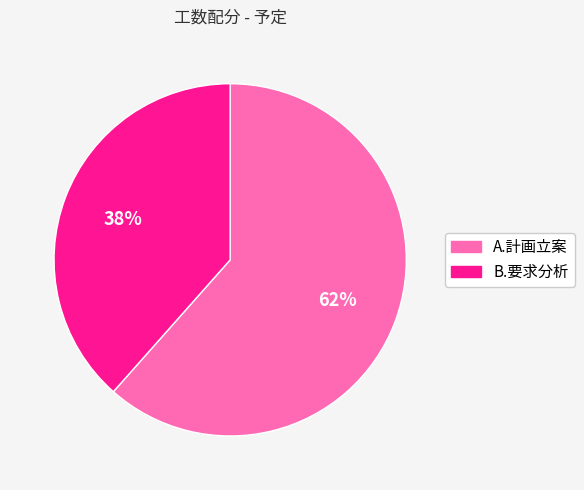

To the nearest percent, what is the combined percentage of B.要求分析 and A.計画立案?

100%